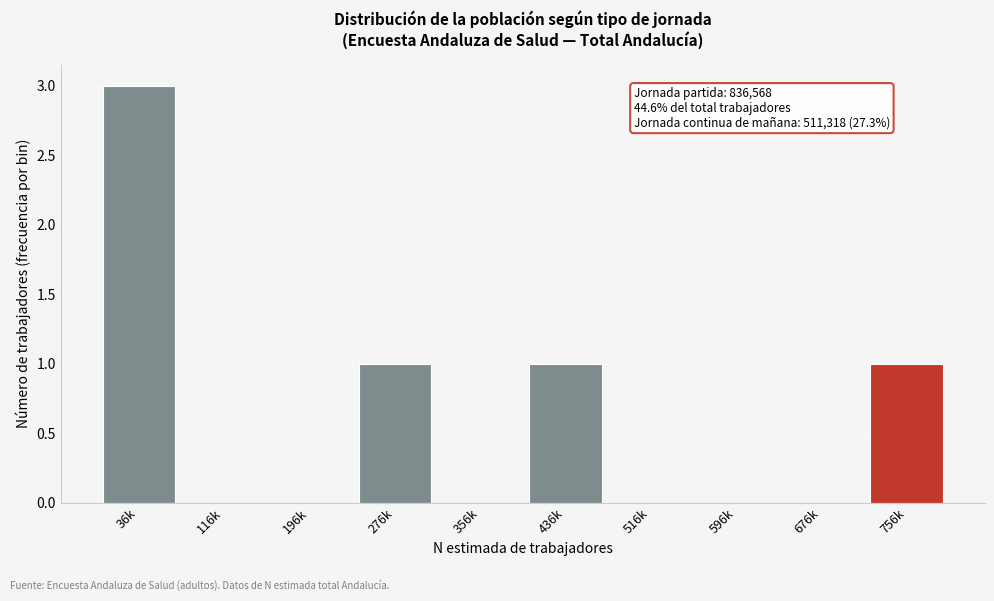

Reading left to right, extract all data points from this chart.

36k=3	116k=0	196k=0	276k=1	356k=0	436k=1	516k=0	596k=0	676k=0	756k=1